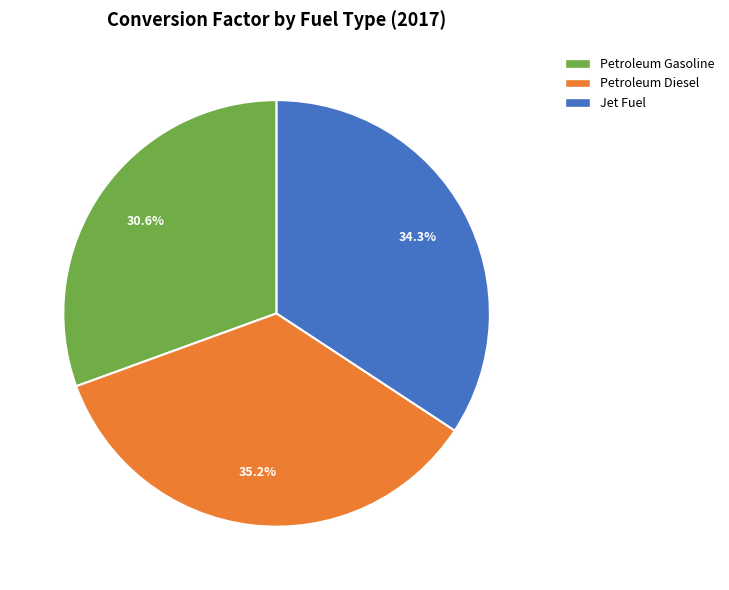

Is the sum of Jet Fuel and Petroleum Gasoline greater than half?

Yes